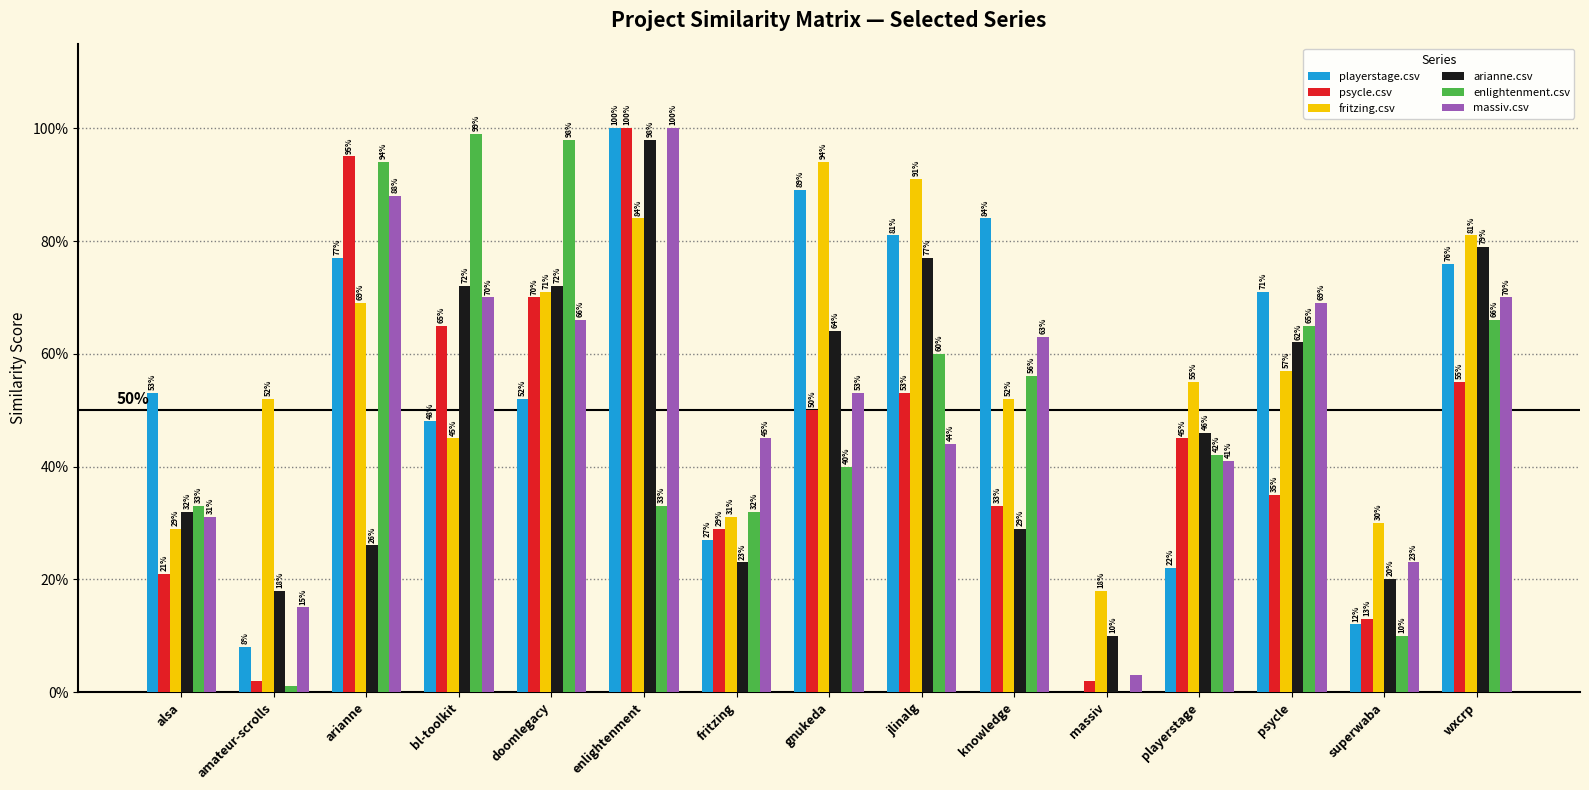

Reading left to right, transcribe all the data shown in this chart.

playerstage.csv: 0.5	0.1	0.8	0.5	0.5	1.0	0.3	0.9	0.8	0.8	0.0	0.2	0.7	0.1	0.8
psycle.csv: 0.2	0.0	0.9	0.7	0.7	1.0	0.3	0.5	0.5	0.3	0.0	0.5	0.3	0.1	0.6
fritzing.csv: 0.3	0.5	0.7	0.5	0.7	0.8	0.3	0.9	0.9	0.5	0.2	0.6	0.6	0.3	0.8
arianne.csv: 0.3	0.2	0.3	0.7	0.7	1.0	0.2	0.6	0.8	0.3	0.1	0.5	0.6	0.2	0.8
enlightenment.csv: 0.3	0.0	0.9	1.0	1.0	0.3	0.3	0.4	0.6	0.6	0.0	0.4	0.7	0.1	0.7
massiv.csv: 0.3	0.1	0.9	0.7	0.7	1.0	0.5	0.5	0.4	0.6	0.0	0.4	0.7	0.2	0.7